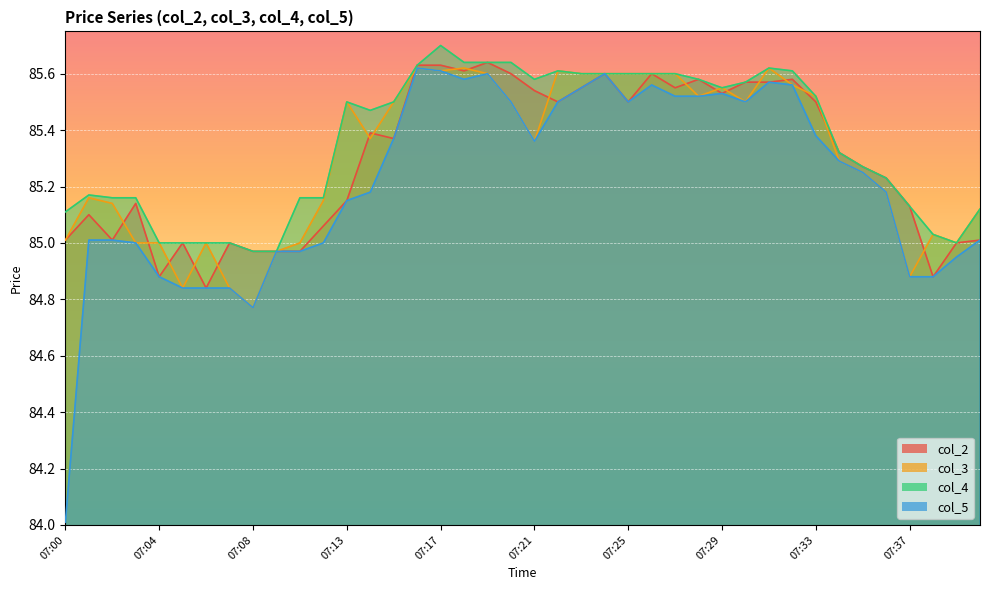

Reading left to right, list all the values displayed in this chart.

col_2: 07:00=85.0	07:01=85.1	07:02=85.0	07:03=85.1	07:04=84.9	07:05=85.0	07:06=84.8	07:07=85.0	07:08=85.0	07:09=85.0	07:11=85.0	07:12=85.1	07:13=85.2	07:14=85.4	07:15=85.4	07:16=85.6	07:17=85.6	07:18=85.6	07:19=85.6	07:20=85.6	07:21=85.5	07:22=85.5	07:23=85.5	07:24=85.6	07:25=85.5	07:26=85.6	07:27=85.5	07:28=85.6	07:29=85.5	07:30=85.6	07:31=85.6	07:32=85.6	07:33=85.5	07:34=85.3	07:35=85.3	07:36=85.2	07:37=85.1	07:38=84.9	07:39=85.0	07:40=85.0
col_3: 07:00=85.0	07:01=85.2	07:02=85.1	07:03=85.0	07:04=85.0	07:05=84.8	07:06=85.0	07:07=84.8	07:08=84.8	07:09=85.0	07:11=85.0	07:12=85.2	07:13=85.5	07:14=85.4	07:15=85.5	07:16=85.6	07:17=85.6	07:18=85.6	07:19=85.6	07:20=85.5	07:21=85.4	07:22=85.6	07:23=85.6	07:24=85.6	07:25=85.6	07:26=85.6	07:27=85.6	07:28=85.5	07:29=85.5	07:30=85.5	07:31=85.6	07:32=85.6	07:33=85.5	07:34=85.3	07:35=85.2	07:36=85.2	07:37=84.9	07:38=85.0	07:39=85.0	07:40=85.1
col_4: 07:00=85.1	07:01=85.2	07:02=85.2	07:03=85.2	07:04=85.0	07:05=85.0	07:06=85.0	07:07=85.0	07:08=85.0	07:09=85.0	07:11=85.2	07:12=85.2	07:13=85.5	07:14=85.5	07:15=85.5	07:16=85.6	07:17=85.7	07:18=85.6	07:19=85.6	07:20=85.6	07:21=85.6	07:22=85.6	07:23=85.6	07:24=85.6	07:25=85.6	07:26=85.6	07:27=85.6	07:28=85.6	07:29=85.5	07:30=85.6	07:31=85.6	07:32=85.6	07:33=85.5	07:34=85.3	07:35=85.3	07:36=85.2	07:37=85.1	07:38=85.0	07:39=85.0	07:40=85.1
col_5: 07:00=84.0	07:01=85.0	07:02=85.0	07:03=85.0	07:04=84.9	07:05=84.8	07:06=84.8	07:07=84.8	07:08=84.8	07:09=85.0	07:11=85.0	07:12=85.0	07:13=85.2	07:14=85.2	07:15=85.4	07:16=85.6	07:17=85.6	07:18=85.6	07:19=85.6	07:20=85.5	07:21=85.4	07:22=85.5	07:23=85.5	07:24=85.6	07:25=85.5	07:26=85.6	07:27=85.5	07:28=85.5	07:29=85.5	07:30=85.5	07:31=85.6	07:32=85.6	07:33=85.4	07:34=85.3	07:35=85.2	07:36=85.2	07:37=84.9	07:38=84.9	07:39=85.0	07:40=85.0